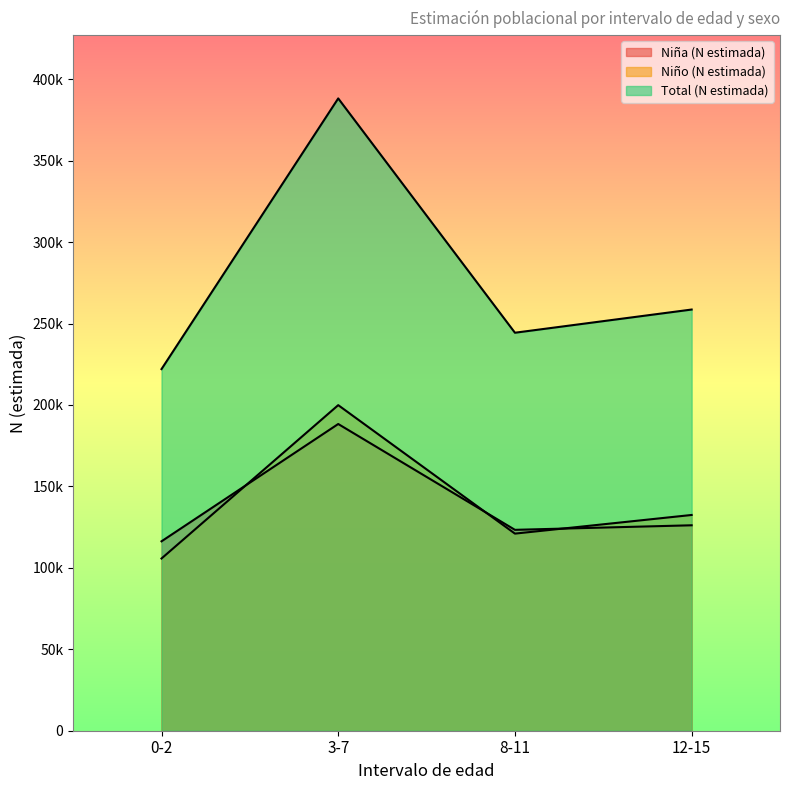

At which label is Niña (N estimada) closest to 152307?

12-15